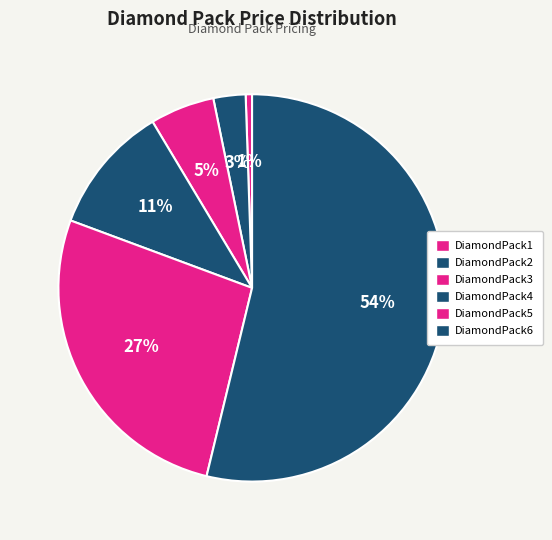

Does DiamondPack5 represent more than half of the total?

No